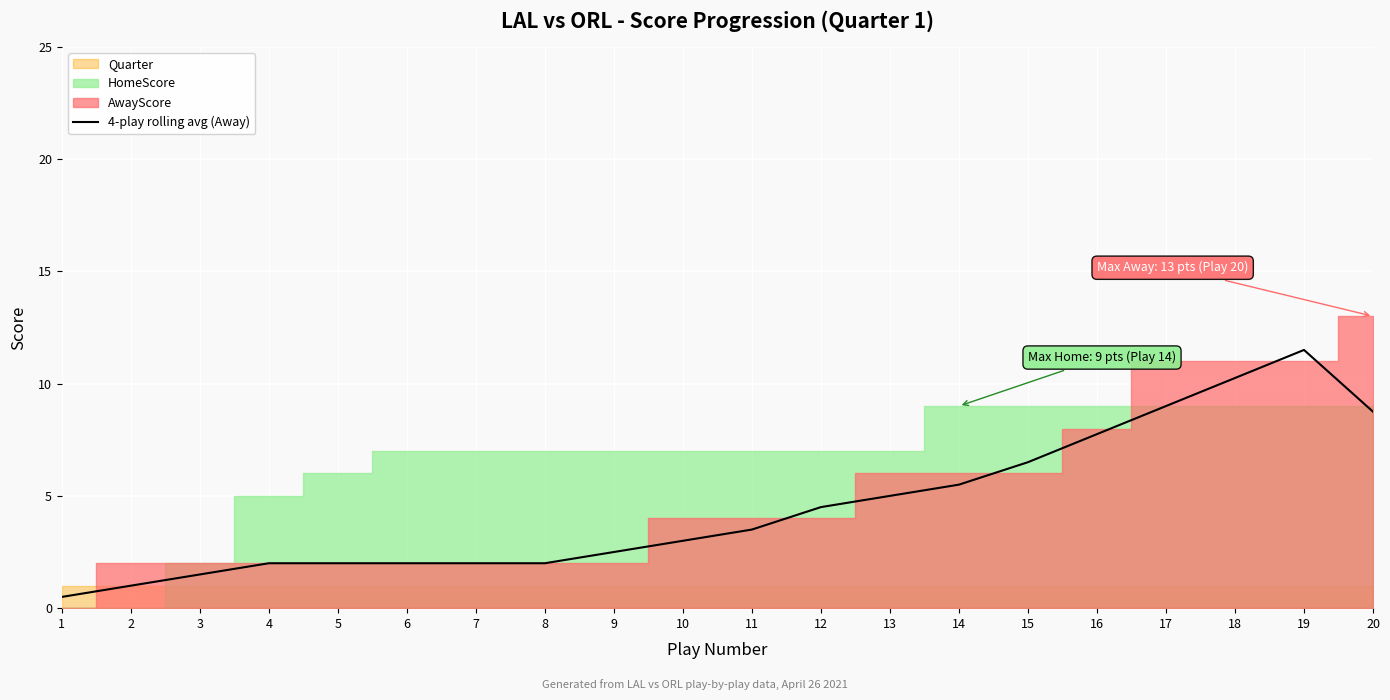

Reading right to left, what are all the values shown in this chart?

20=8.8	19=11.5	18=10.2	17=9.0	16=7.8	15=6.5	14=5.5	13=5.0	12=4.5	11=3.5	10=3.0	9=2.5	8=2.0	7=2.0	6=2.0	5=2.0	4=2.0	3=1.5	2=1.0	1=0.5